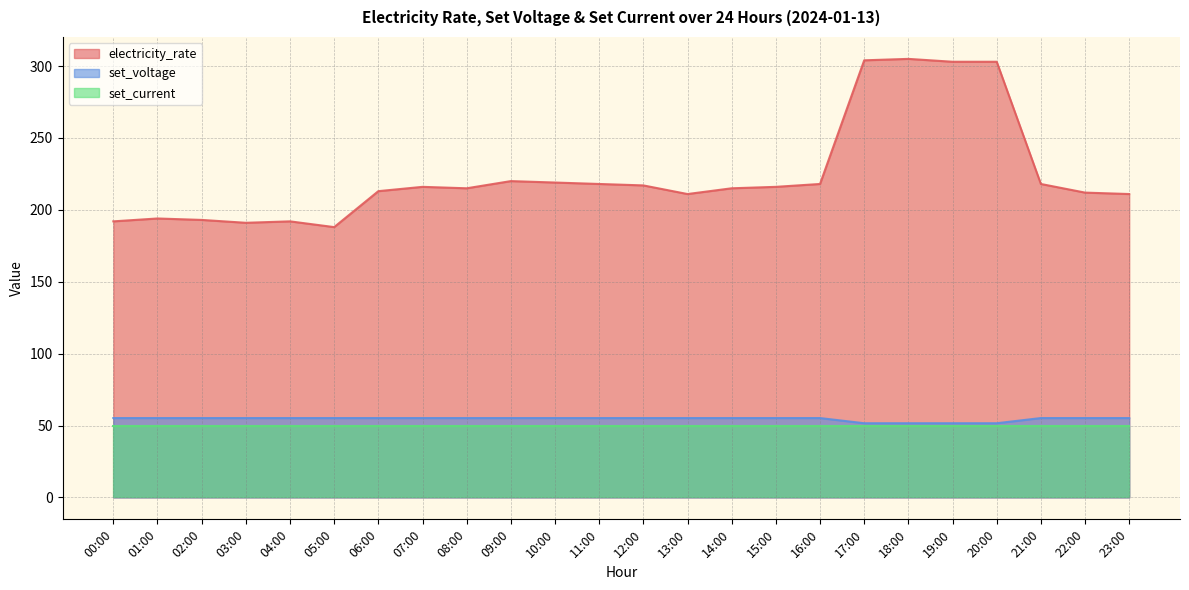

What is the highest value of the electricity_rate series?

305.0